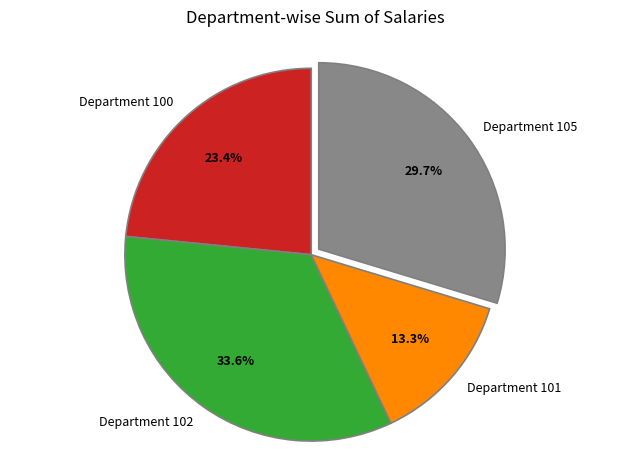

What is the largest slice in the pie chart?

Department 102